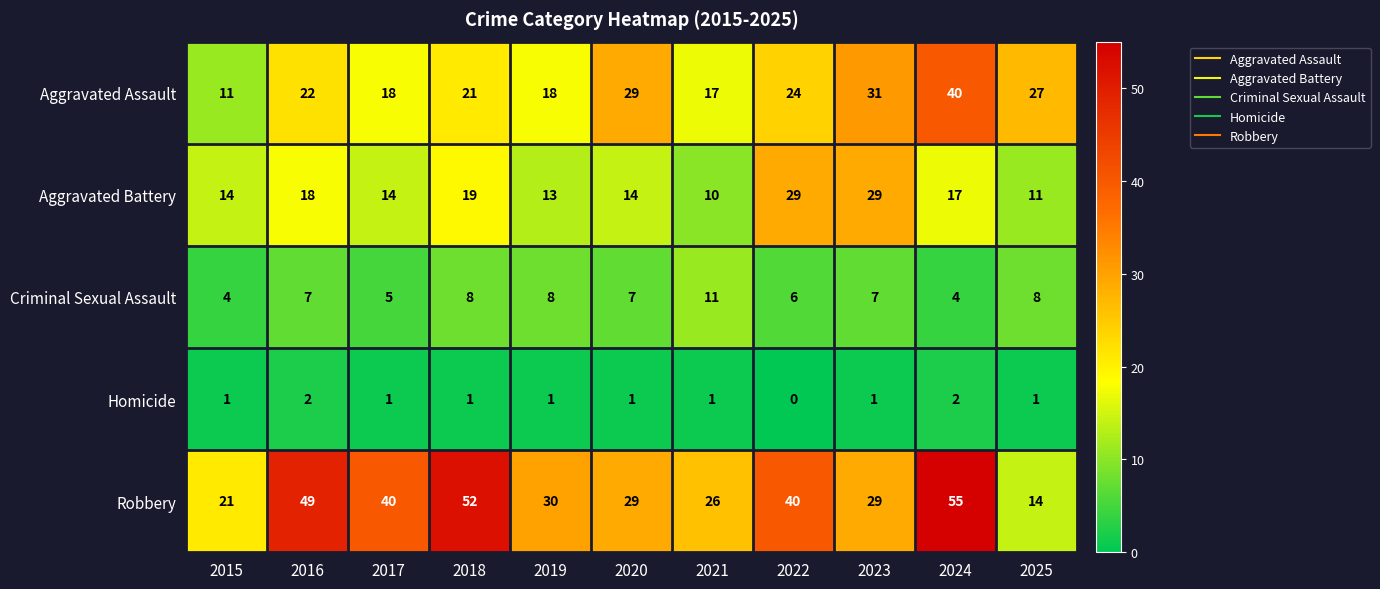

List the series in order of their peak value, highest first.

Robbery, Aggravated Assault, Aggravated Battery, Criminal Sexual Assault, Homicide